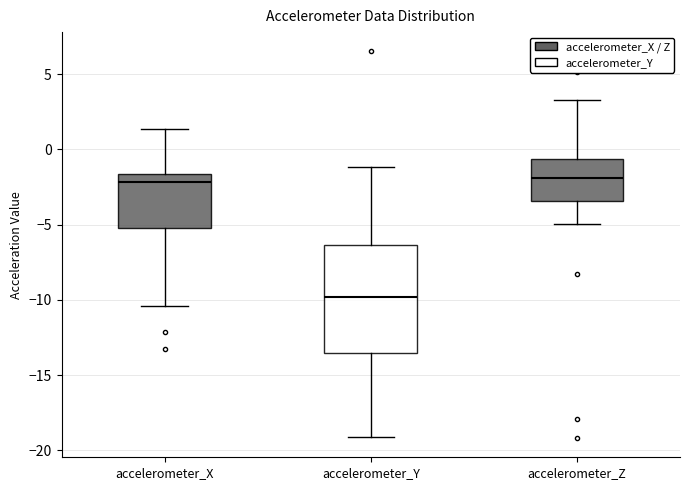

Reading left to right, read every box against the y-axis: the position of its median line, the range the box covers, and the ends of its whiskers. The values are not printed on the chart, so give them approximately, as read against the axis.

accelerometer_X: median -2.0, box -5.0 to -1.5, whiskers -10.5 to 1.5
accelerometer_Y: median -10.0, box -13.5 to -6.5, whiskers -19.0 to -1.0
accelerometer_Z: median -2.0, box -3.5 to -0.5, whiskers -5.0 to 3.5